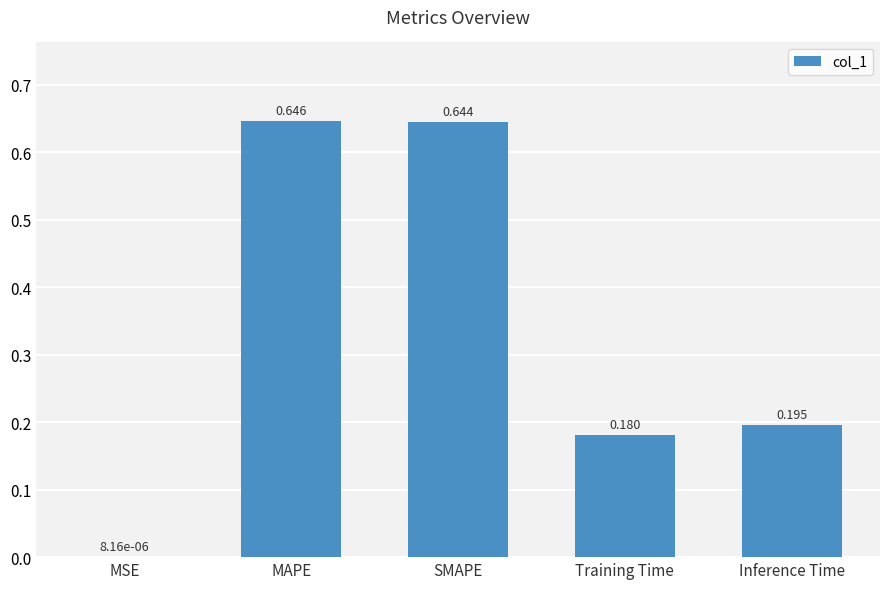

True or false: the data shows 0.1 at Training Time.

False